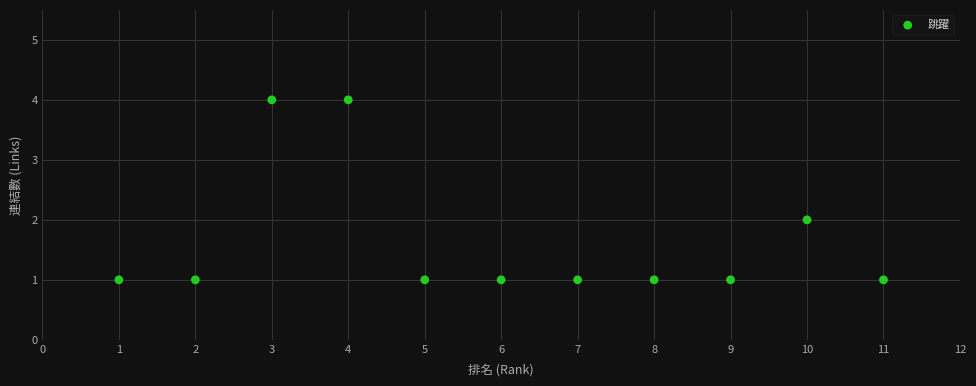

What is the range of X values (max minus min)?

10